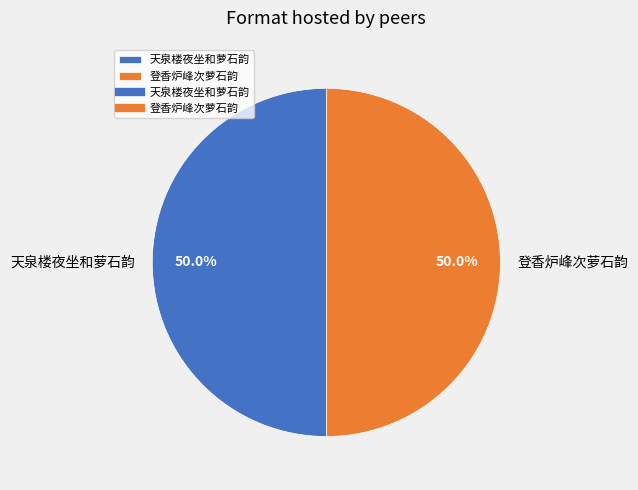

What is the ratio of the value at 天泉楼夜坐和萝石韵 to the value at 登香炉峰次萝石韵?

1.0